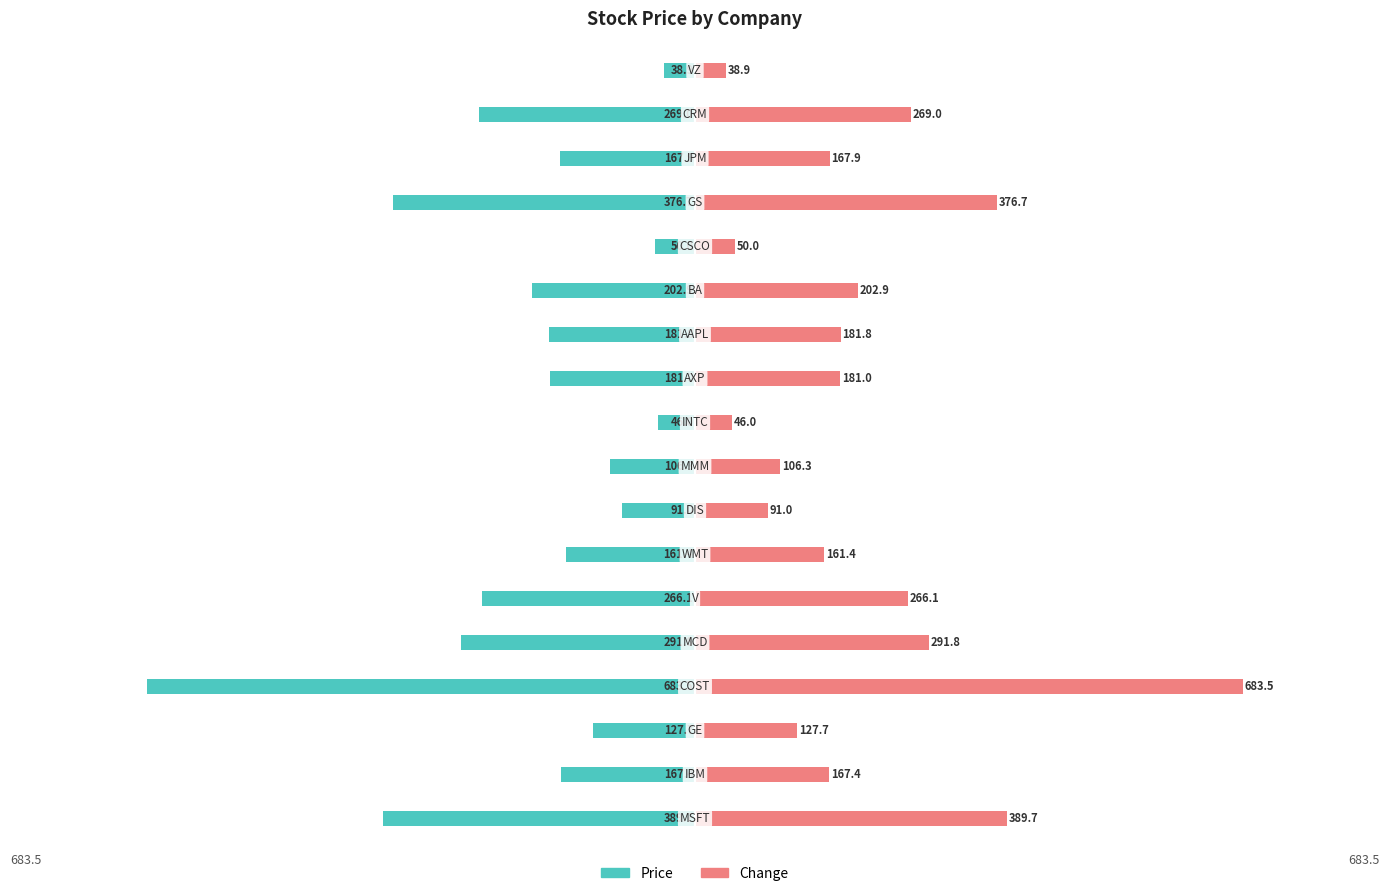

Count the number of data series in this chart.

2